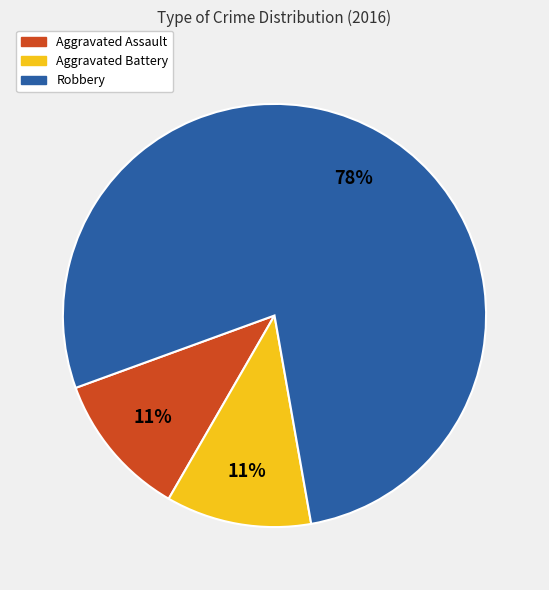

The Robbery slice represents 68% of the pie. True or false?

False